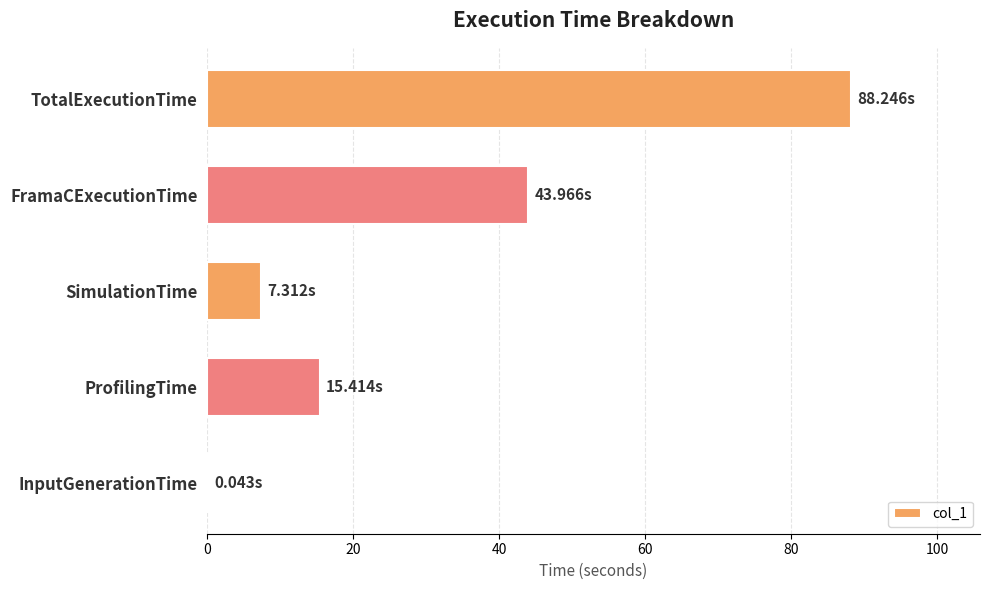

What is the sum of the values at TotalExecutionTime and ProfilingTime?

103.7